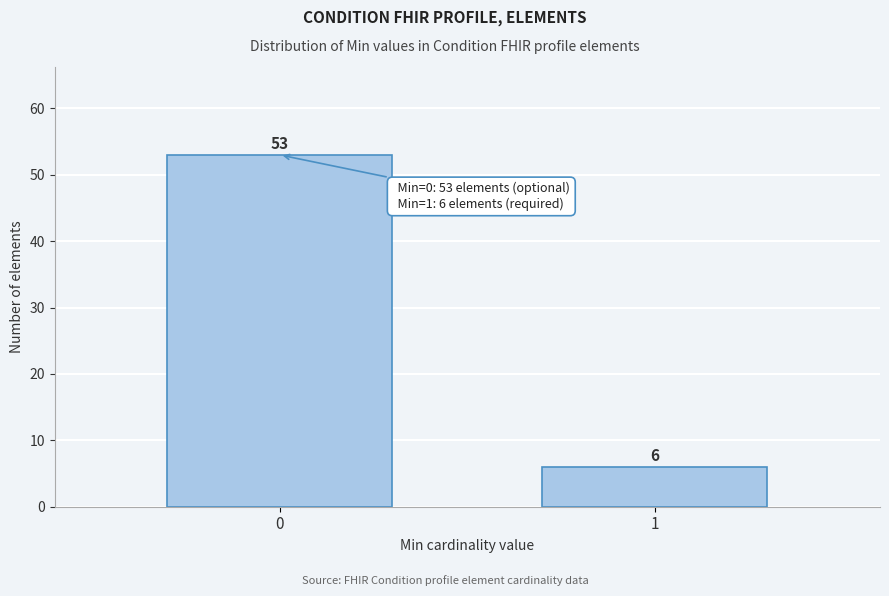

Reading left to right, what are all the values shown in this chart?

0=53	1=6